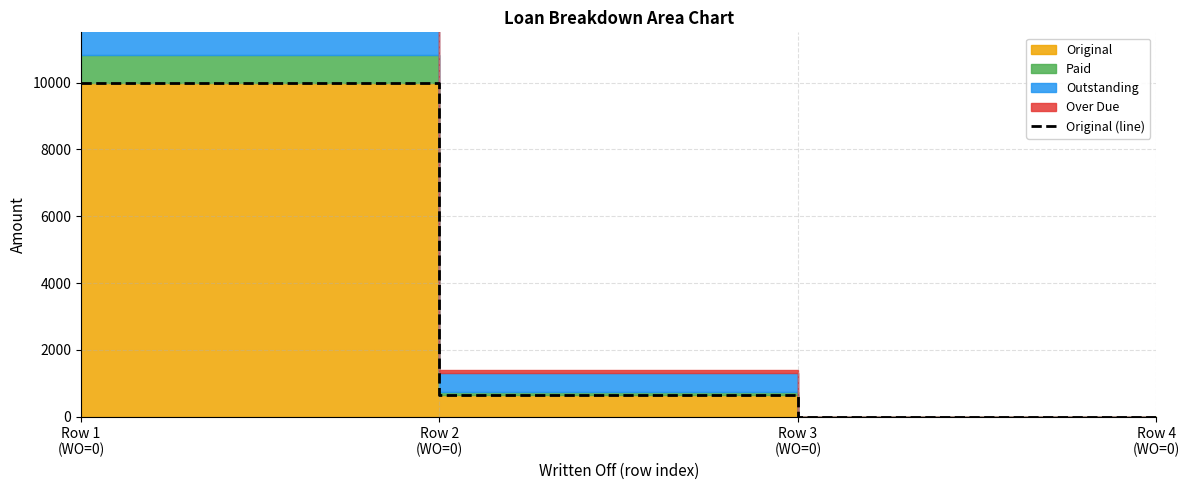

Does the chart have visible grid lines?

Yes